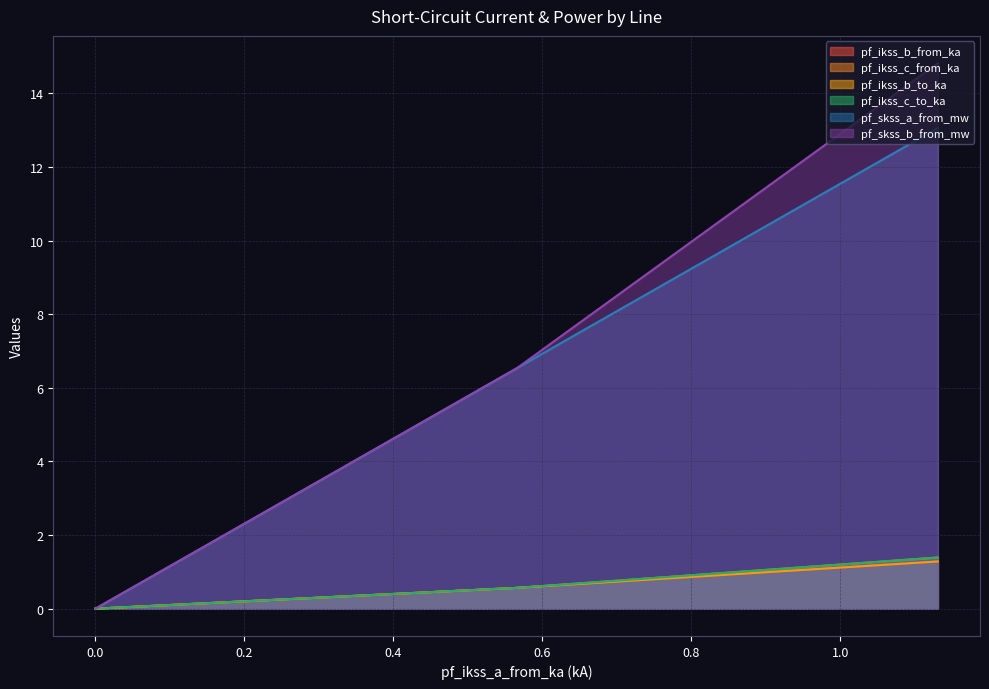

True or false: pf_ikss_b_to_ka and pf_skss_a_from_mw intersect in this chart.

False